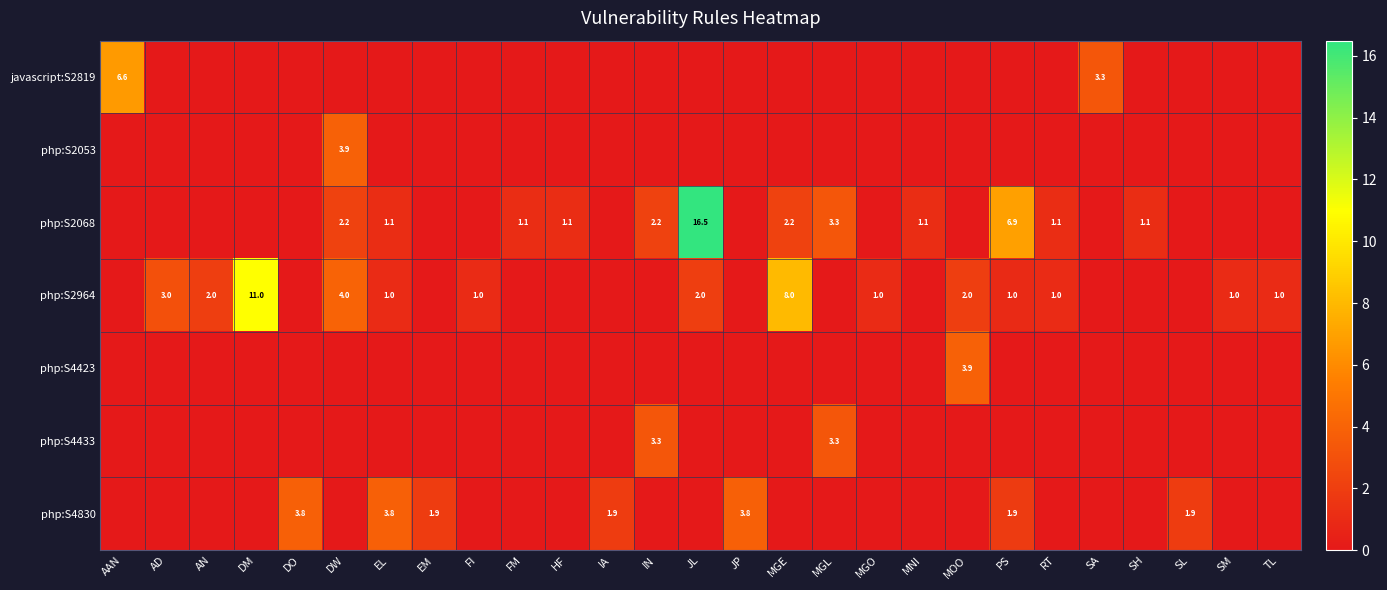

Count the number of data series in this chart.

7